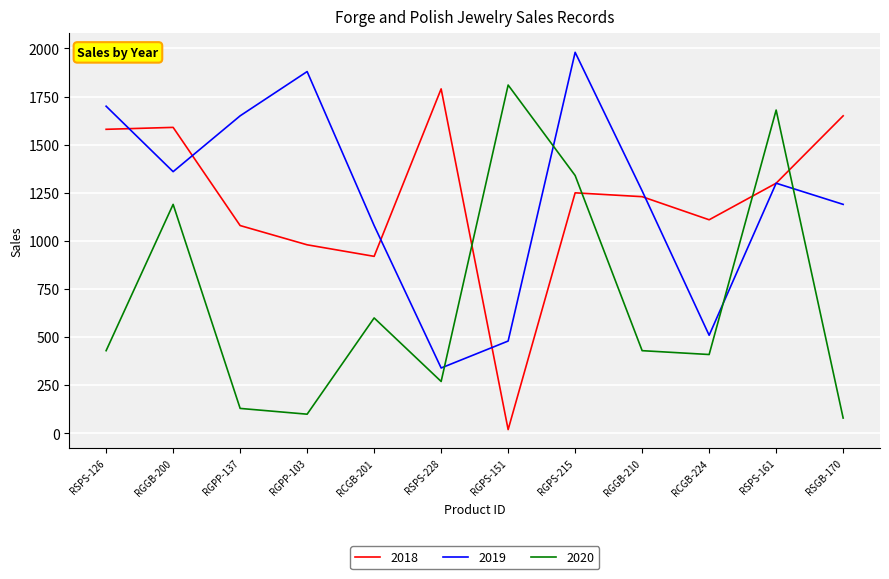

What value does the 2018 series have at RGGB-200?

1590